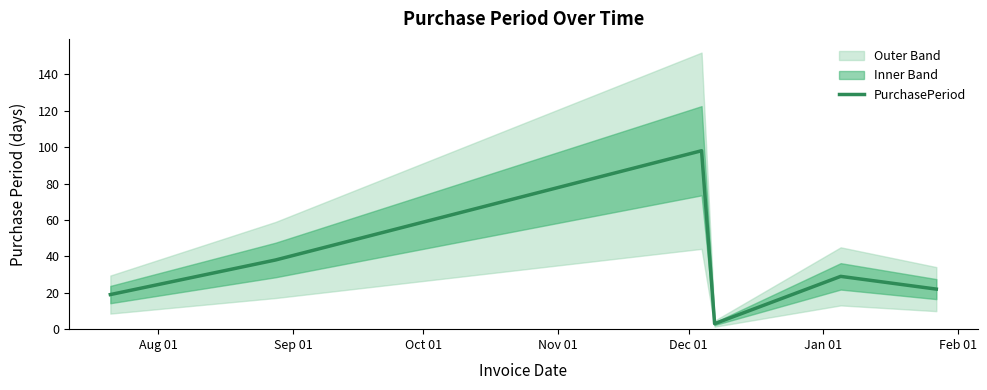

Is it true that the value at Dec 01 is 7?

False